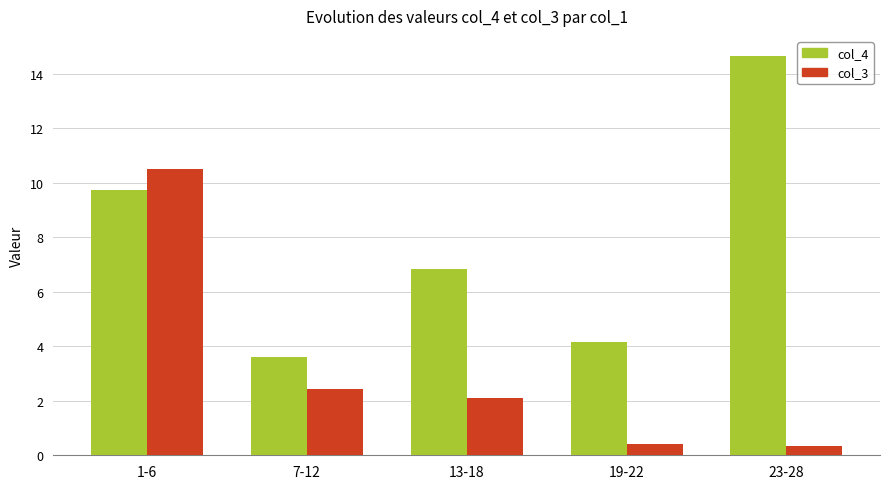

At which category is the sum across all series the highest?

1-6